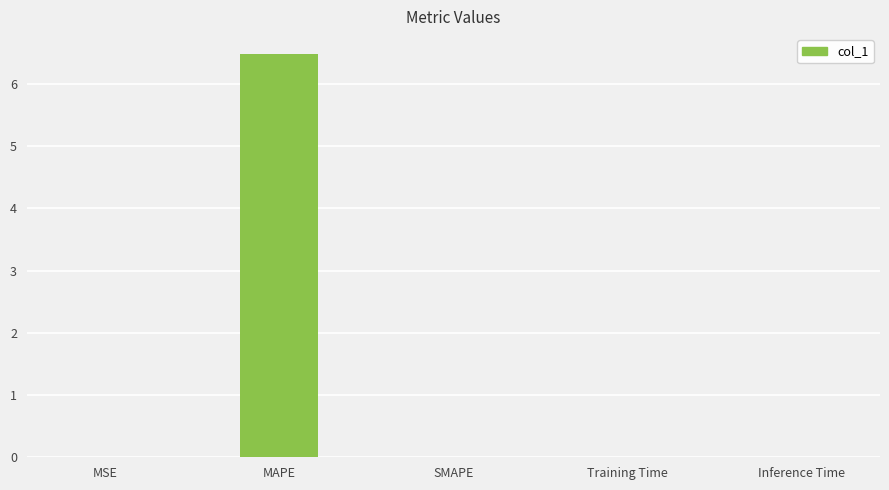

Which label corresponds to the largest value in the chart?

MAPE